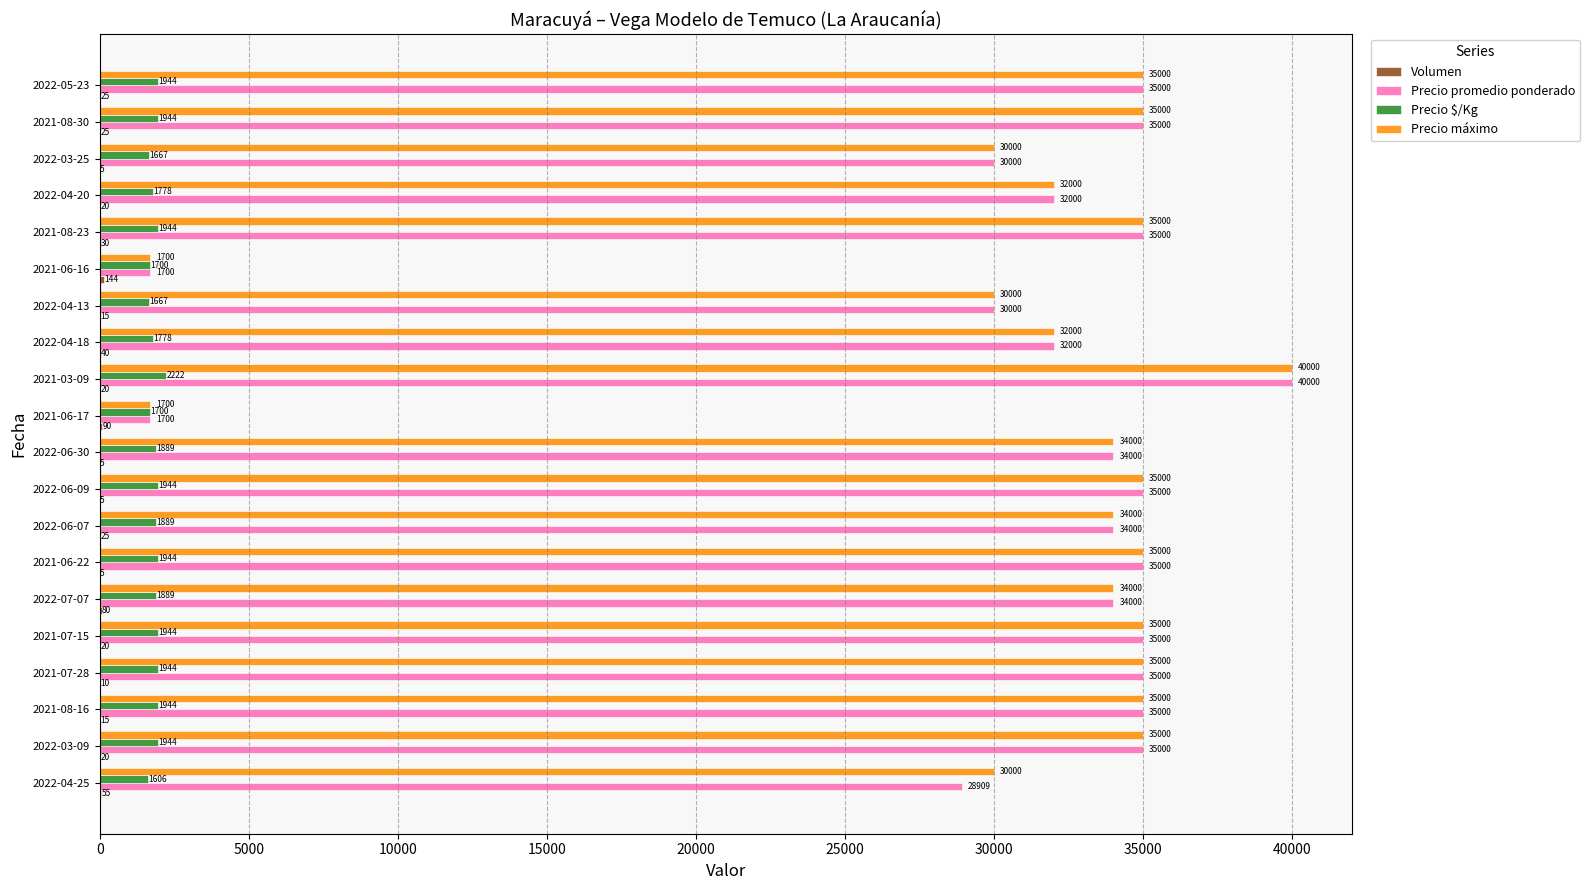

What is the sum of all Precio promedio ponderado values?

613309